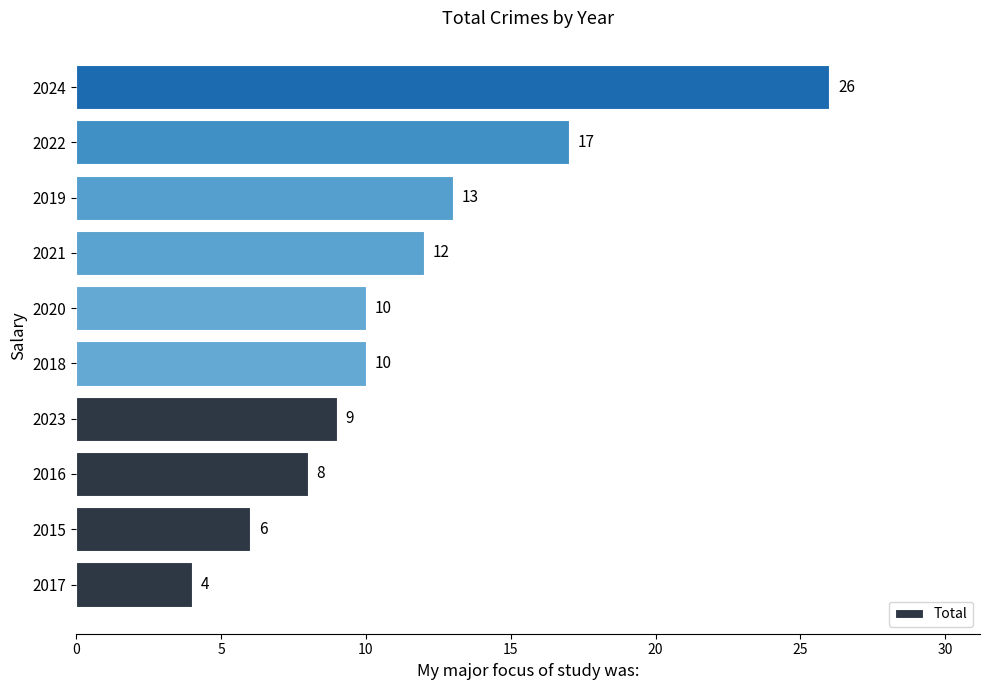

Between 2016 and 2021, which is larger?

2021